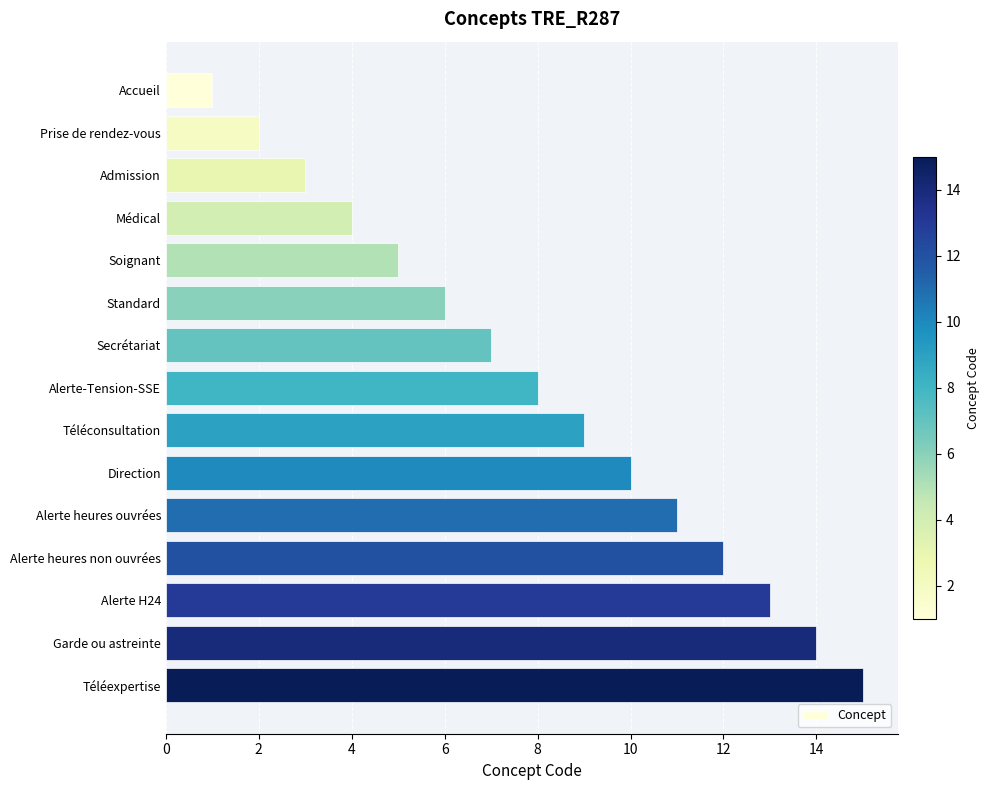

What is the maximum value shown in the chart?

15